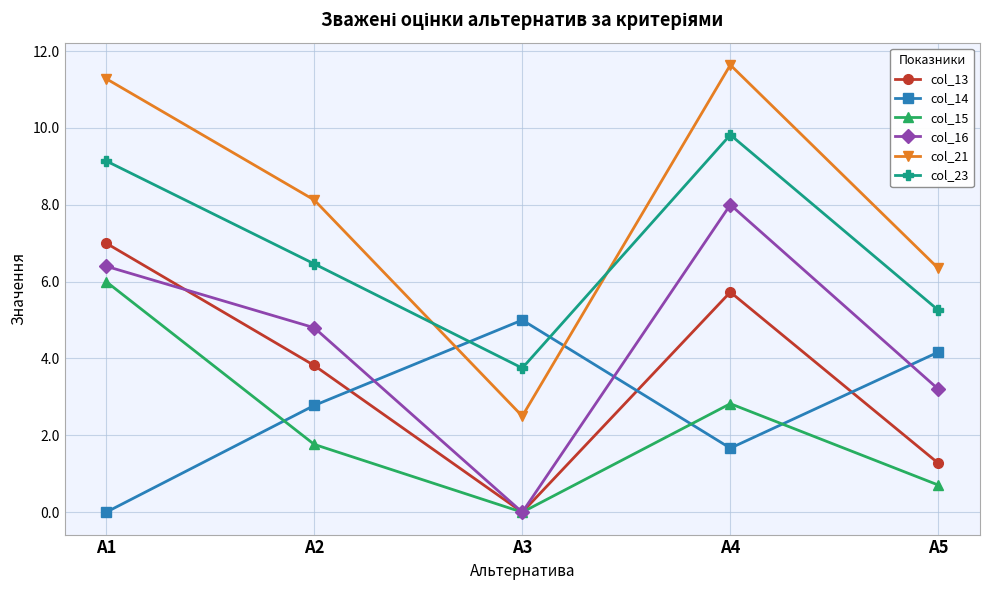

What is the spread (max minus min) of values at А2?

6.4